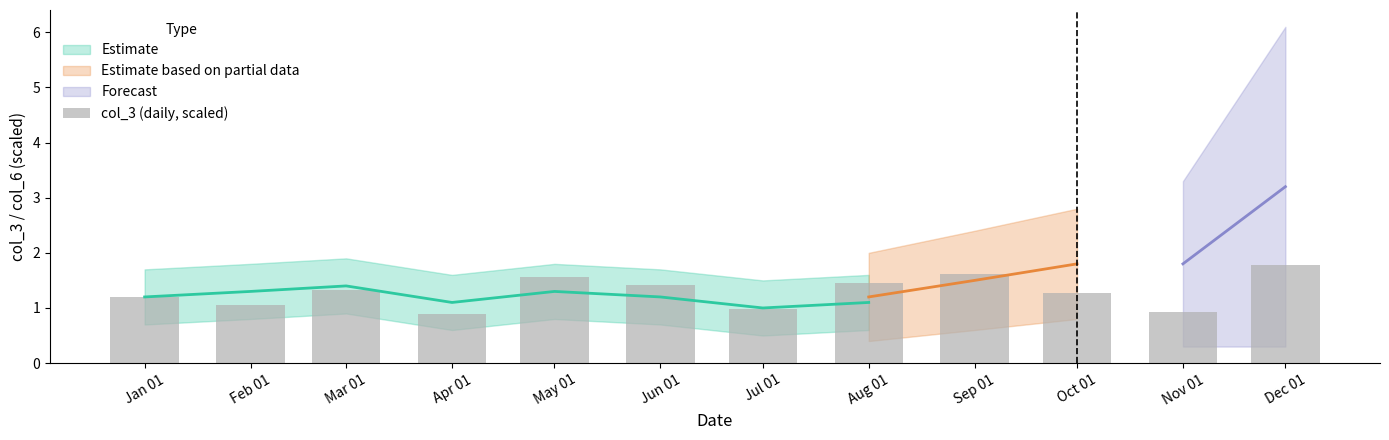

What is the label of the 1st bar from the left?

Jan 01